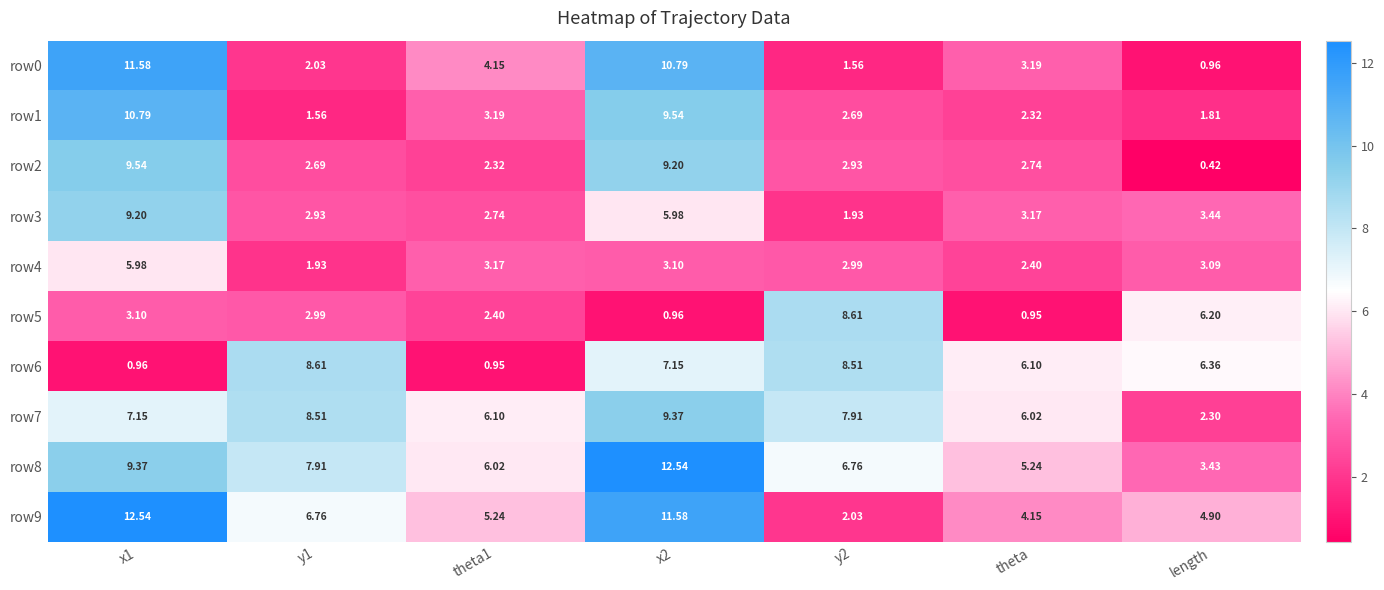

Is the value of row7 at theta greater than the value of row0 at y2?

Yes